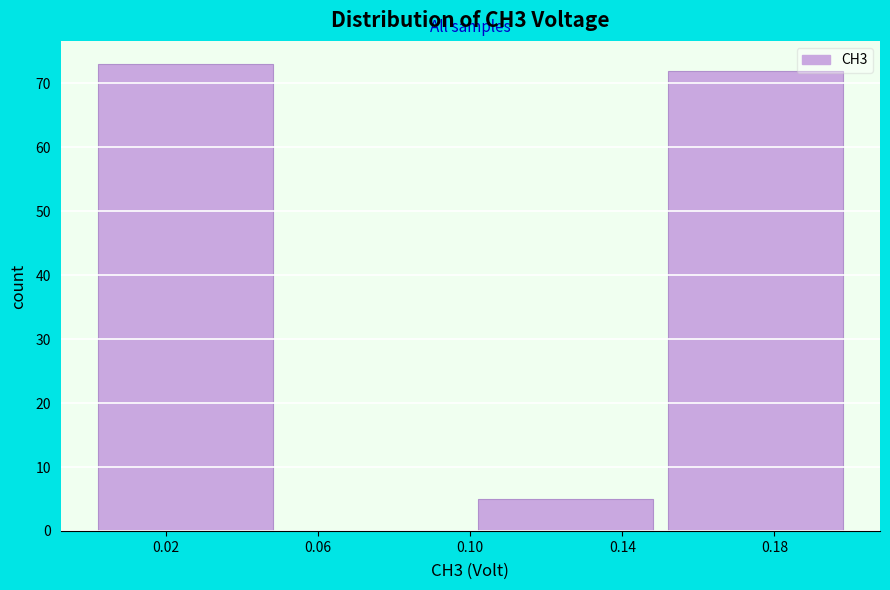

Which range on the x-axis has the tallest bar?

0.00 to 0.05